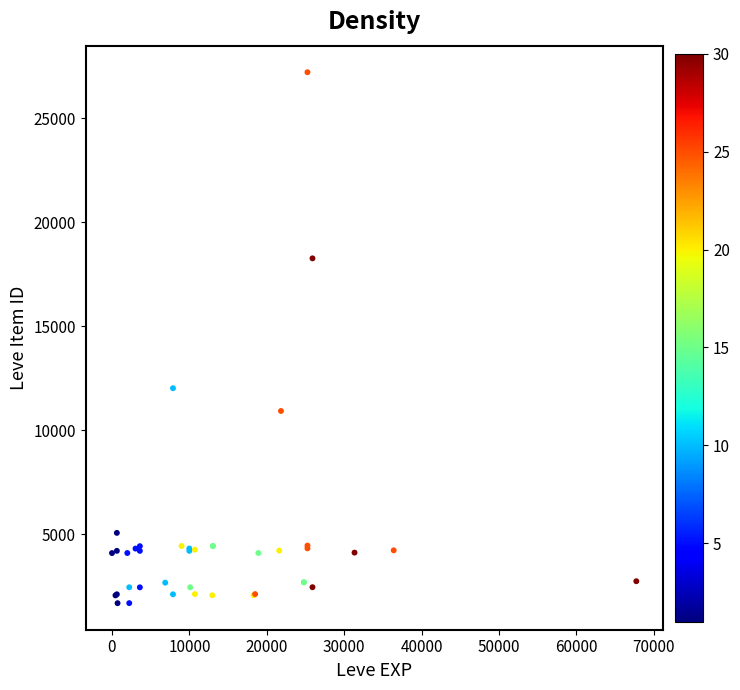

What Y value in the scatter plot is closest to 14448?

12018